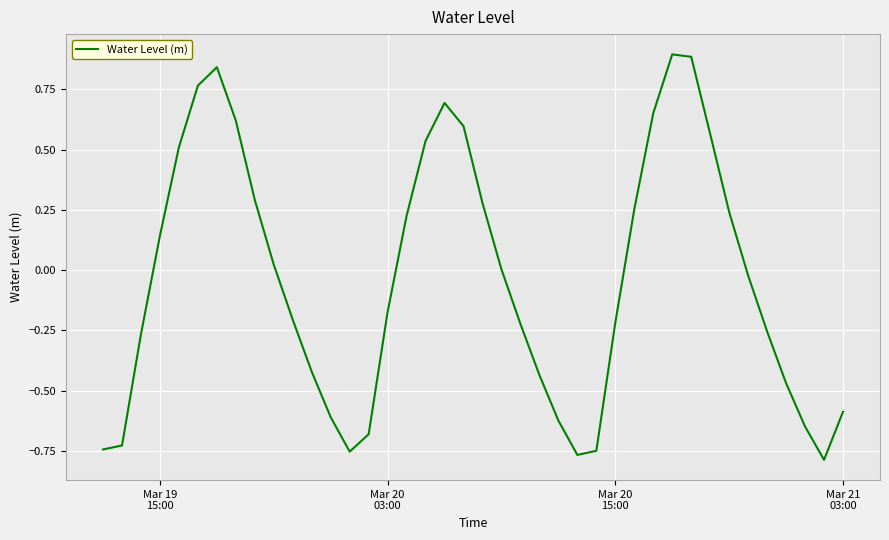

What is the difference between the maximum and minimum values?

1.7